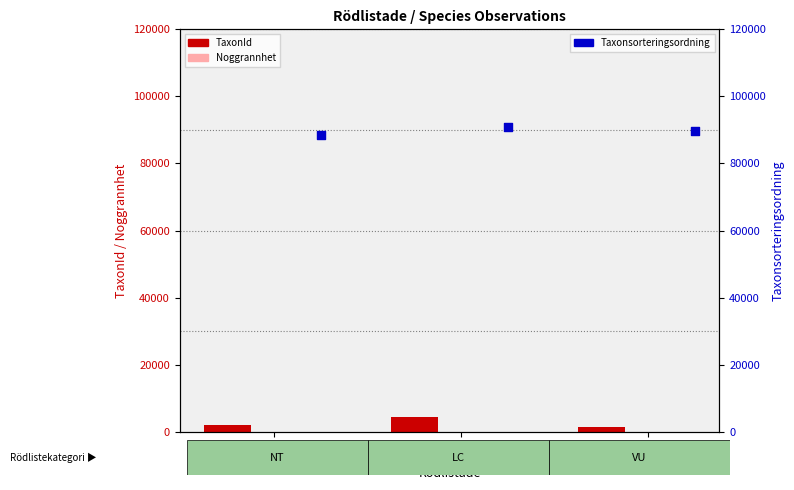

At which category is the sum across all series the highest?

LC